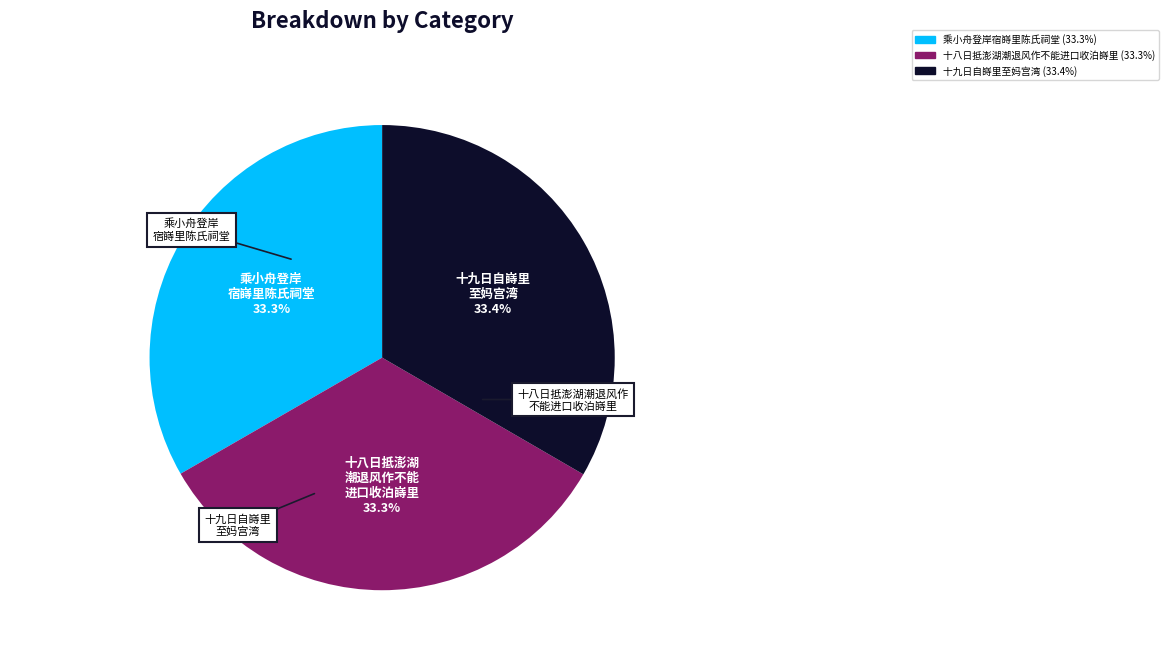

How many slices are in this pie chart?

3